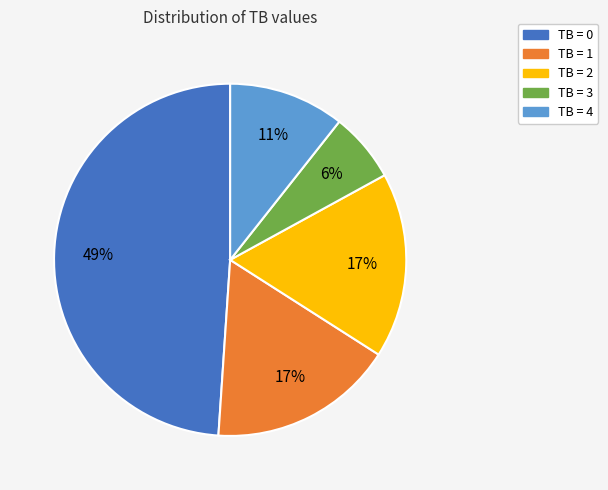

To the nearest percent, what portion does TB = 4 represent?

11%